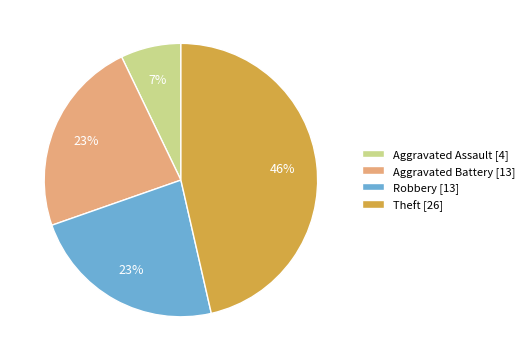

To the nearest percent, what is the average slice percentage?

25%